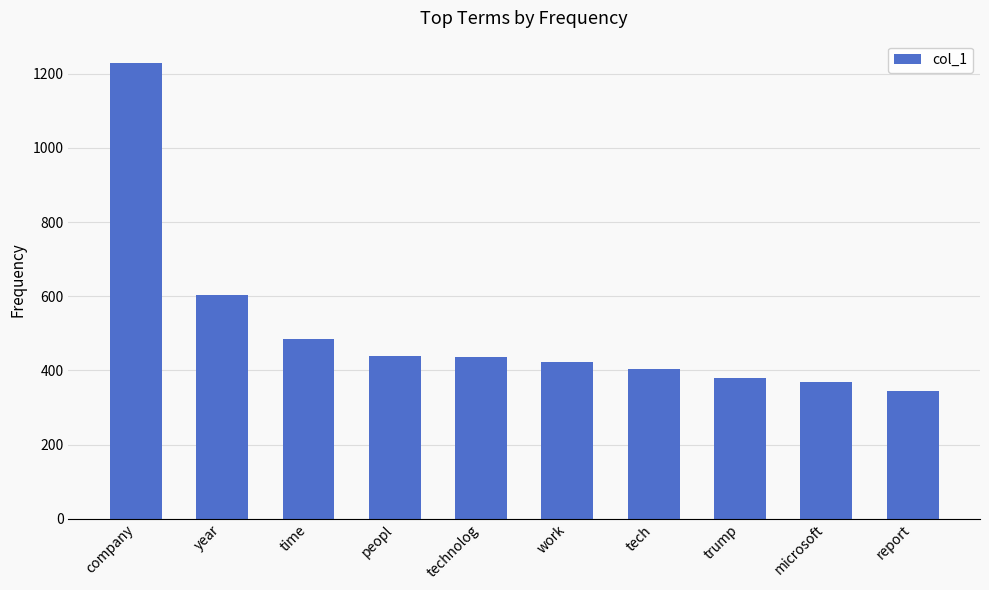

At which label does the data first exceed 436?

company